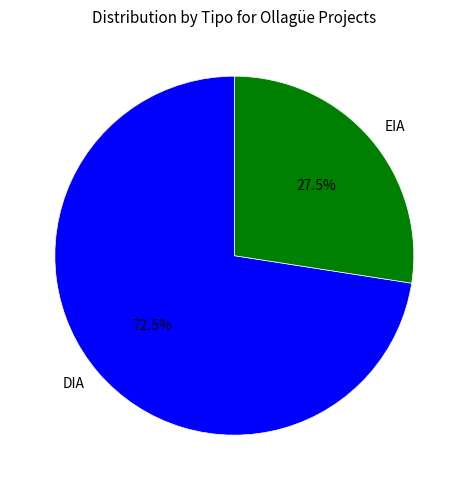

Is it true that DIA is 84% of the pie?

False